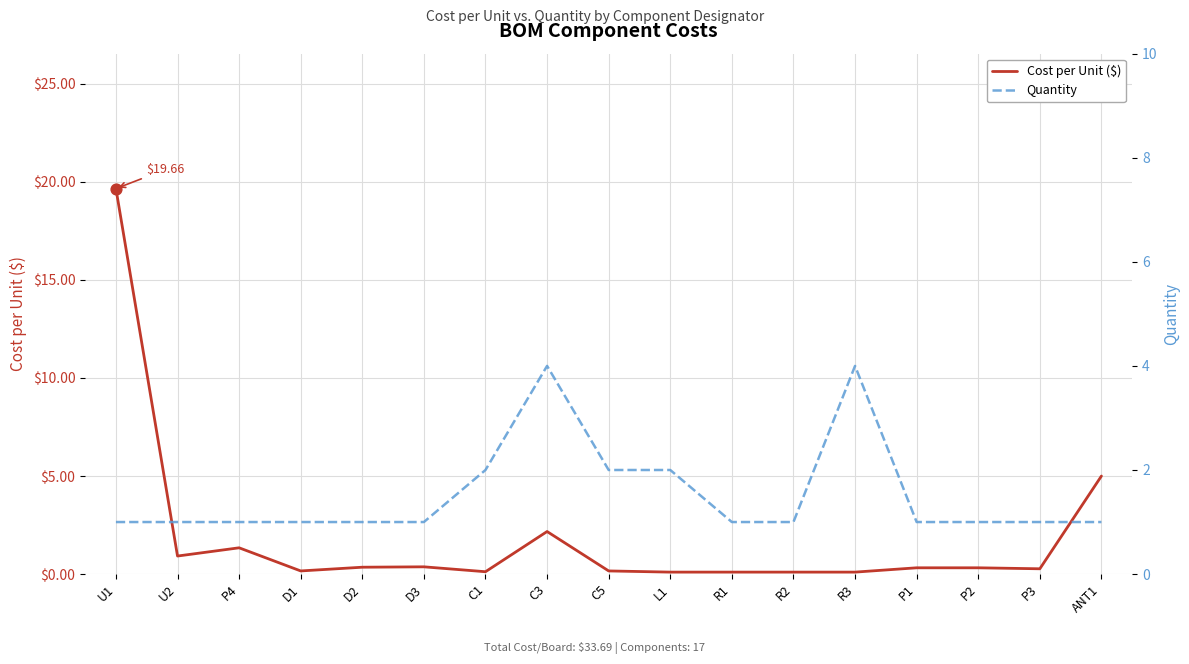

Which series has the largest total across all categories?

Cost per Unit ($)